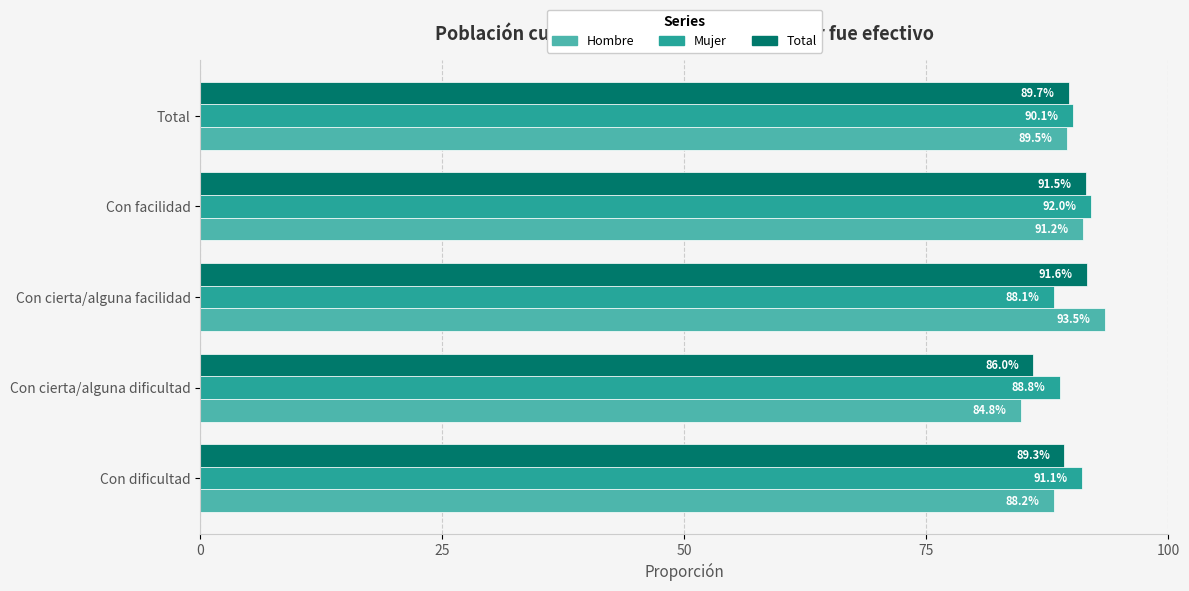

Which series changed the most between Con dificultad and Con cierta/alguna facilidad?

Hombre